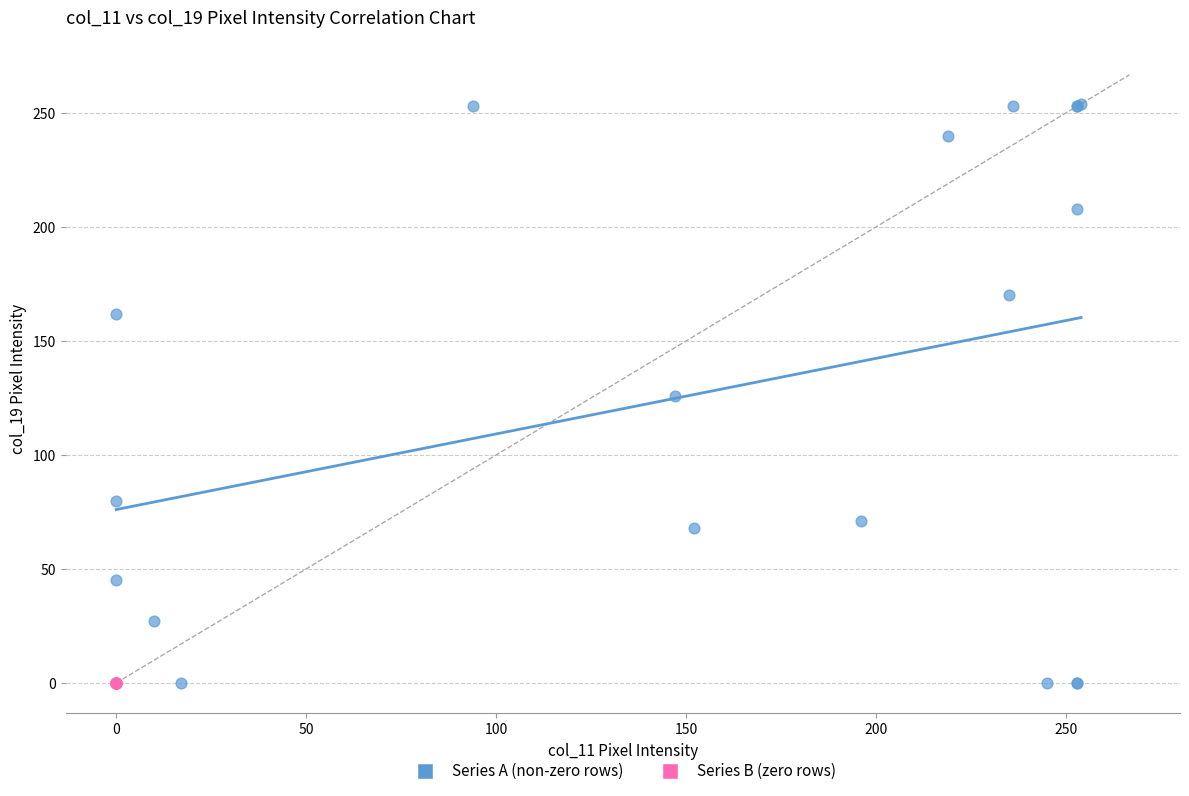

Which series contains the highest Y value?

Series A (non-zero rows)